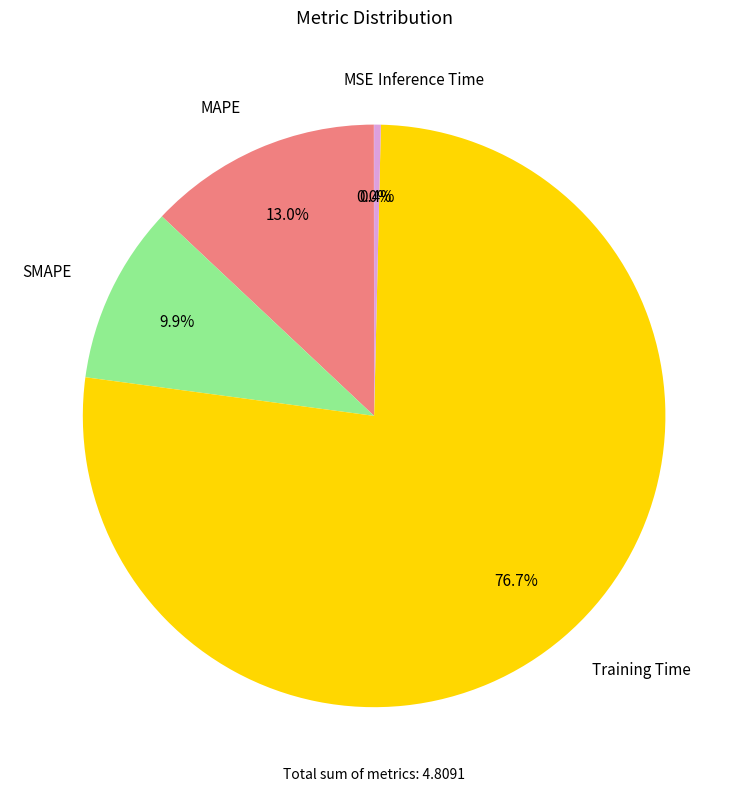

Is there a majority slice in this chart?

Yes